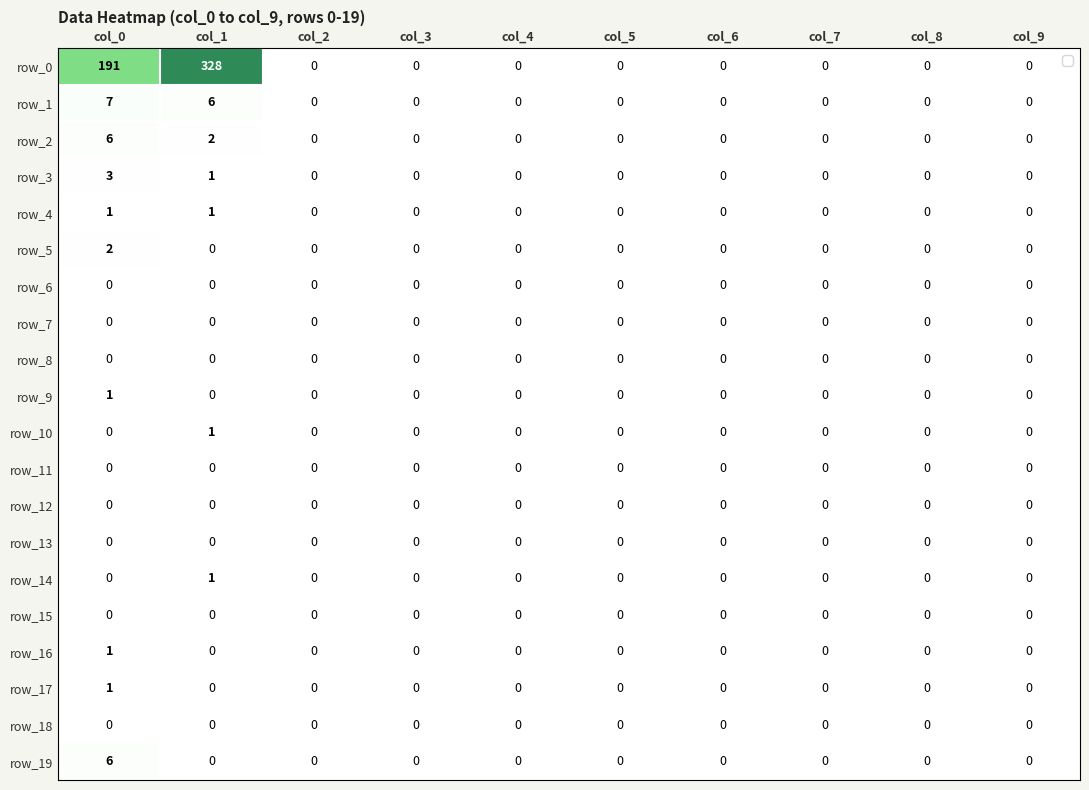

Which label corresponds to the smallest value in the chart?

col_2